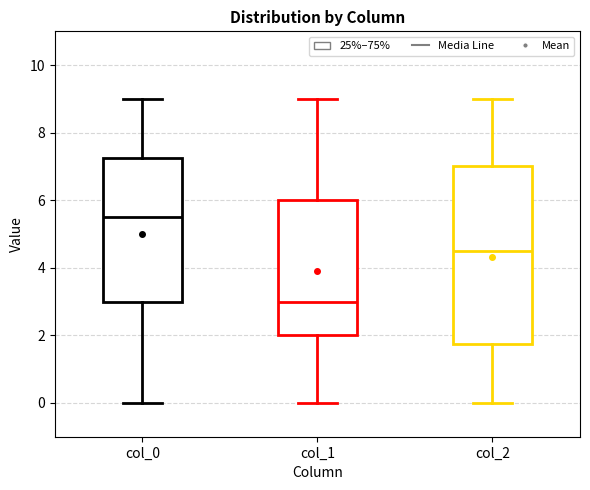

Which box is the tallest, from its lower edge to its upper edge?

col_2